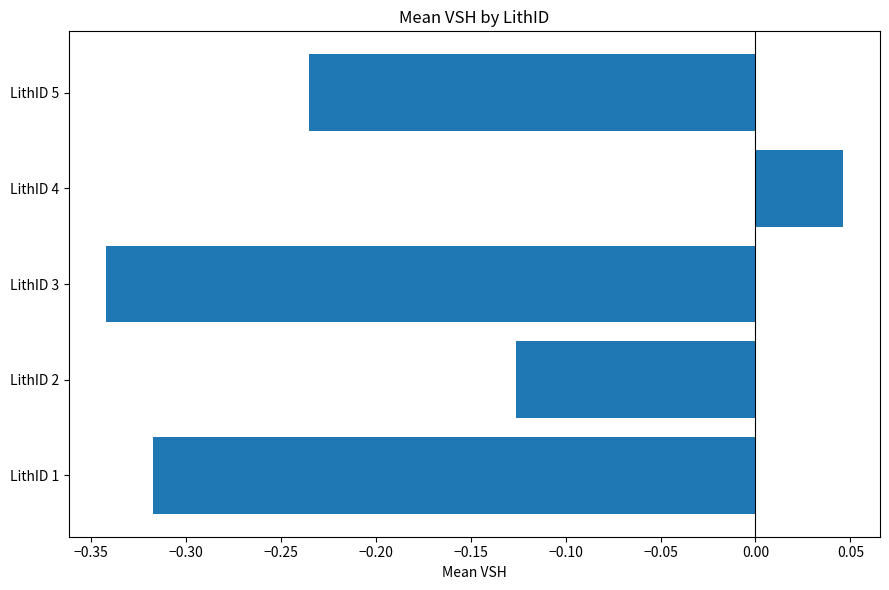

The value at LithID 2 is -0.2. True or false?

False